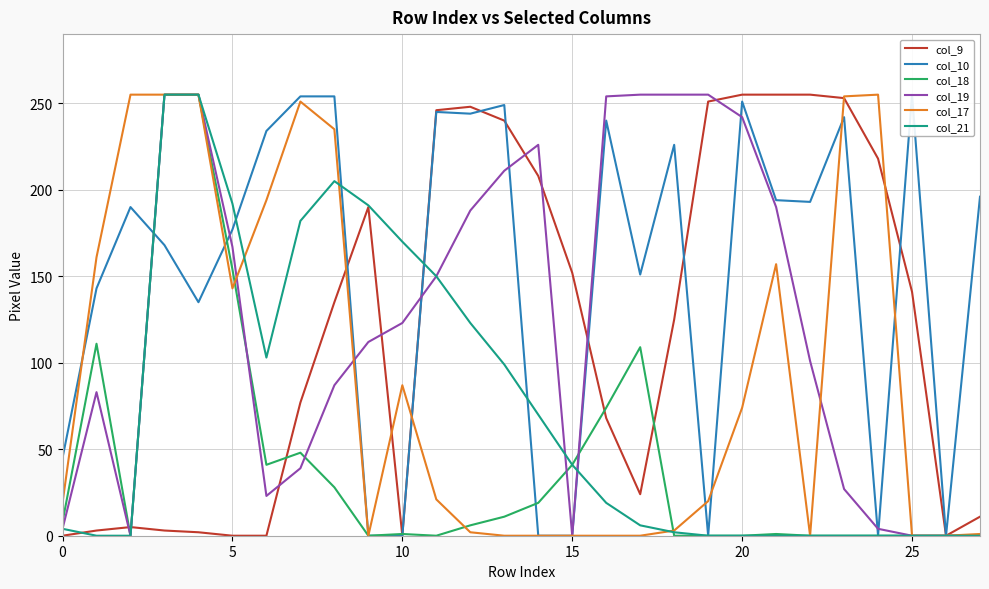

At 22, list the series in order from smallest to largest.

col_18, col_17, col_21, col_19, col_10, col_9